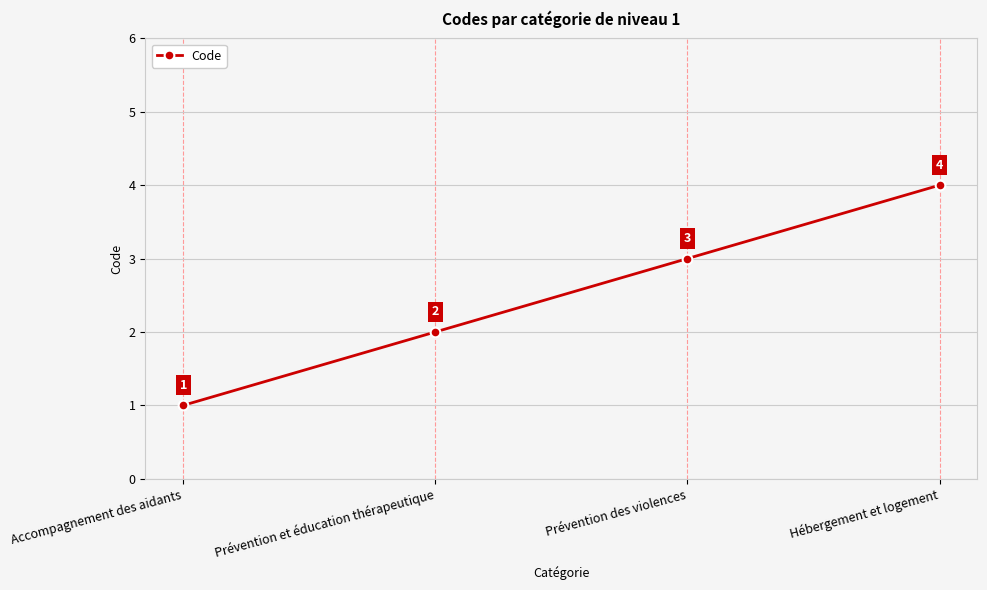

What is the difference between the maximum and minimum values?

3